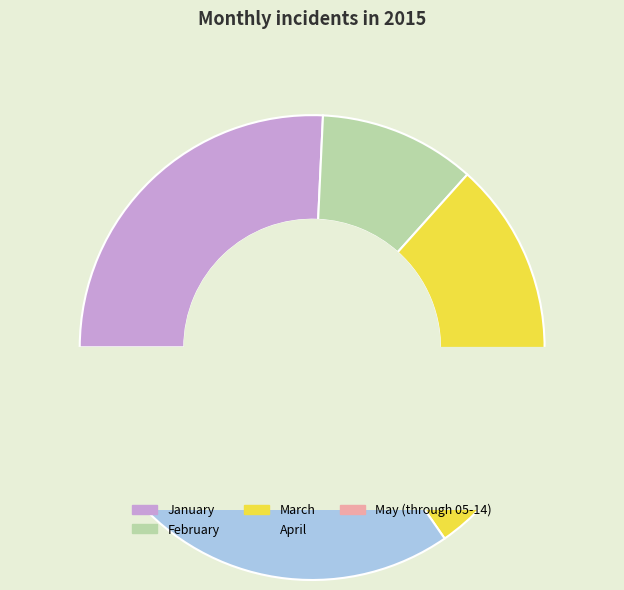

Does April represent more than half of the total?

No